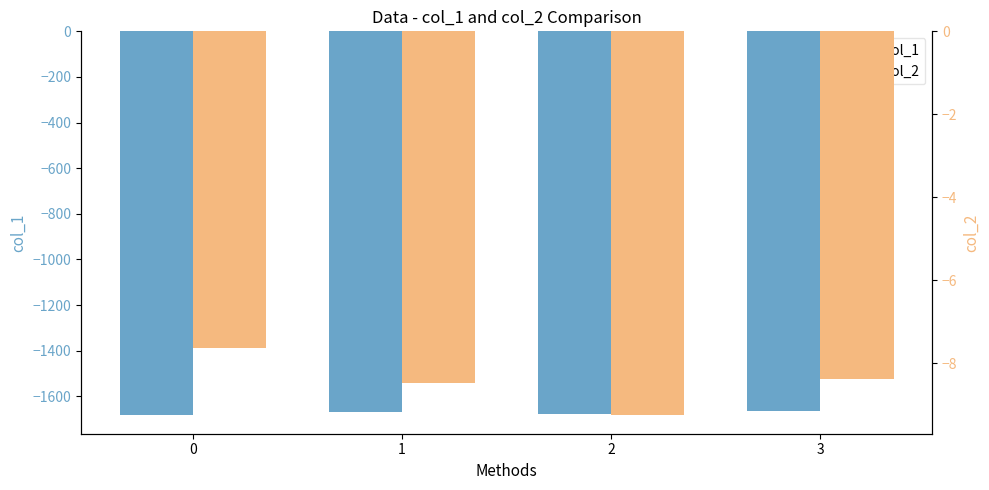

What is the minimum value shown in the chart?

-1679.7